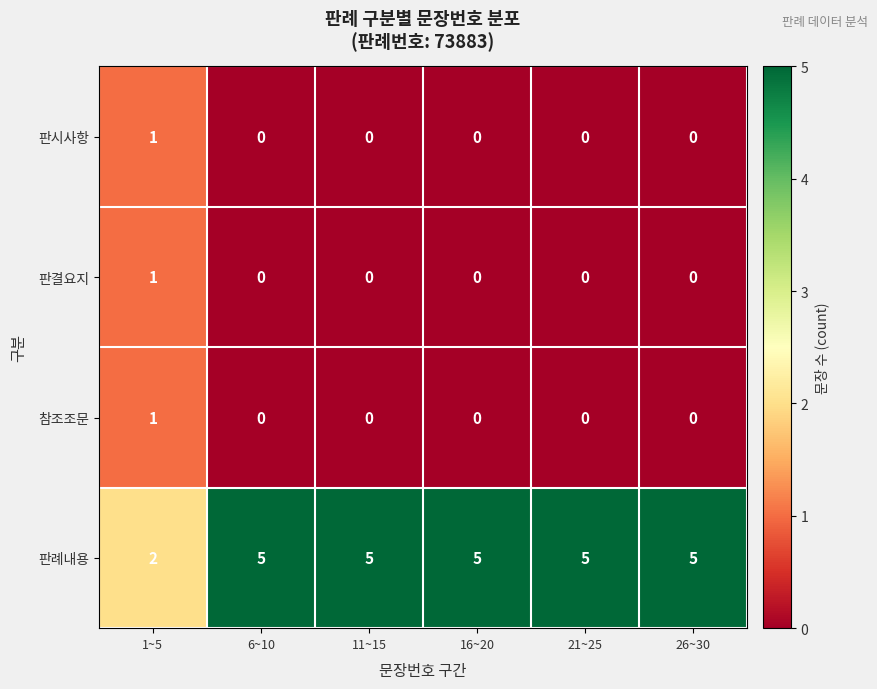

At which label is 판례내용 closest to 3?

1~5